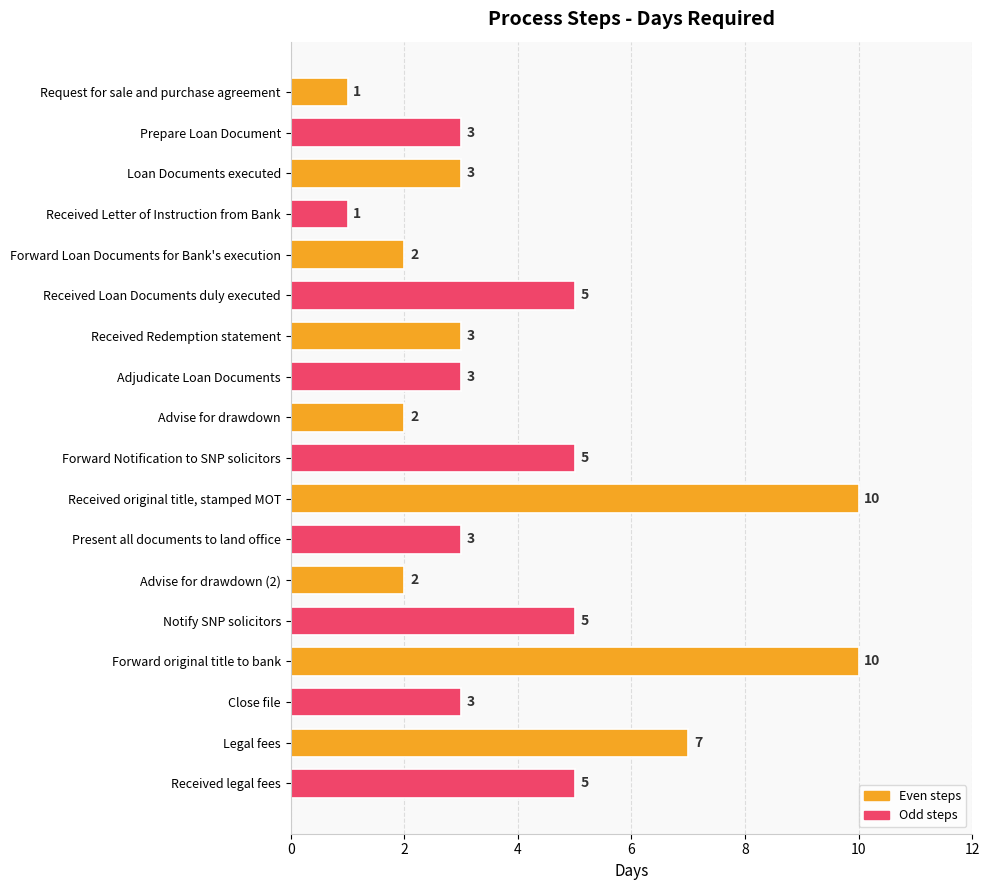

Are the bars horizontal?

Yes